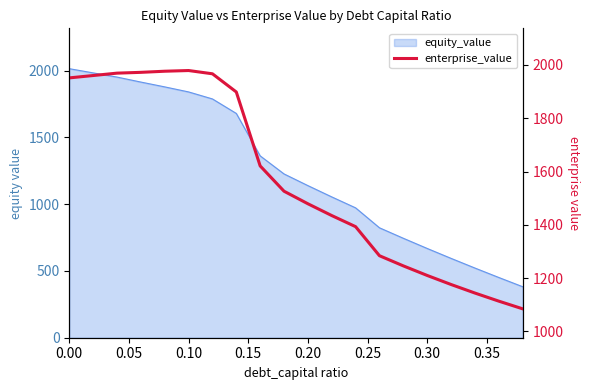

How many lines are shown in the chart?

1